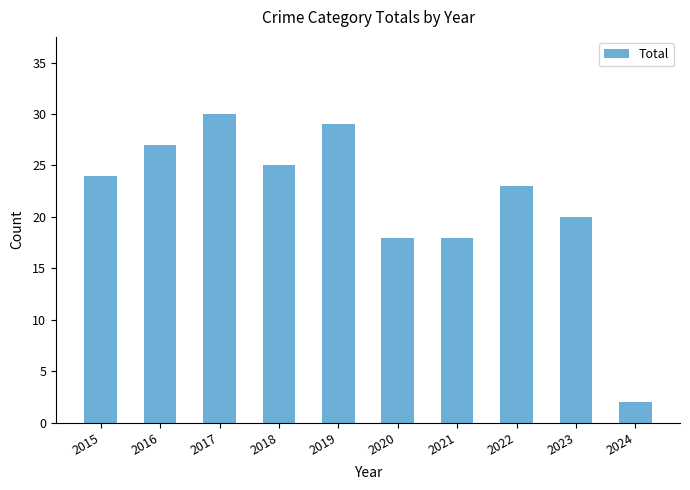

What is the ratio of the value at 2019 to the value at 2022?

1.3